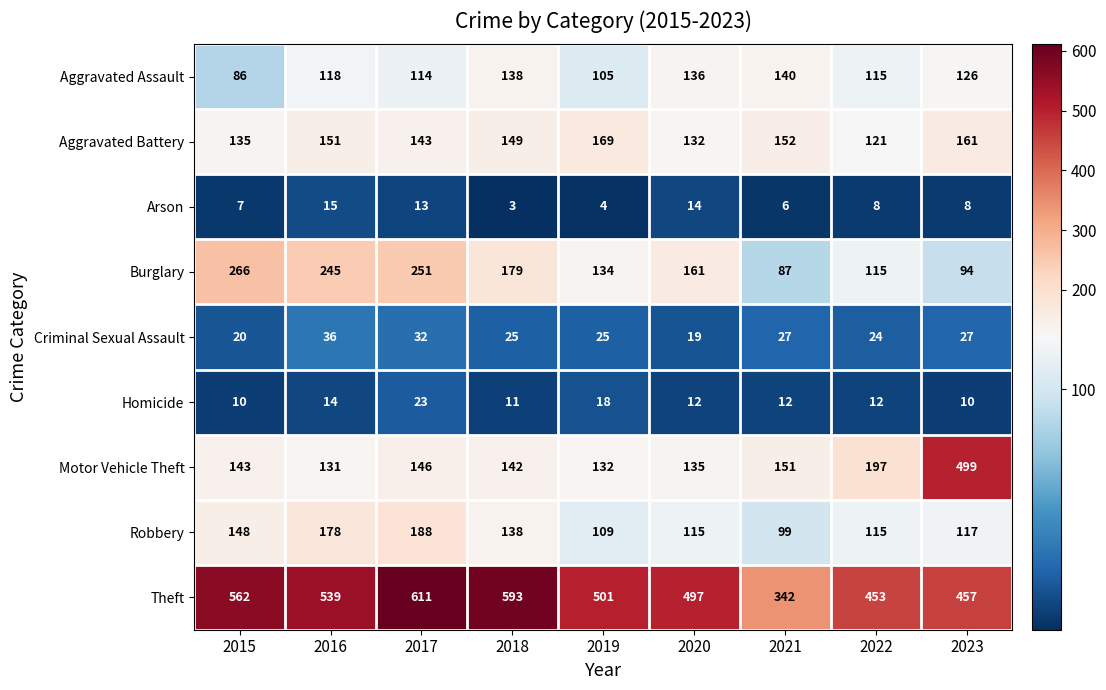

The value of Motor Vehicle Theft at 2021 is 258. True or false?

False